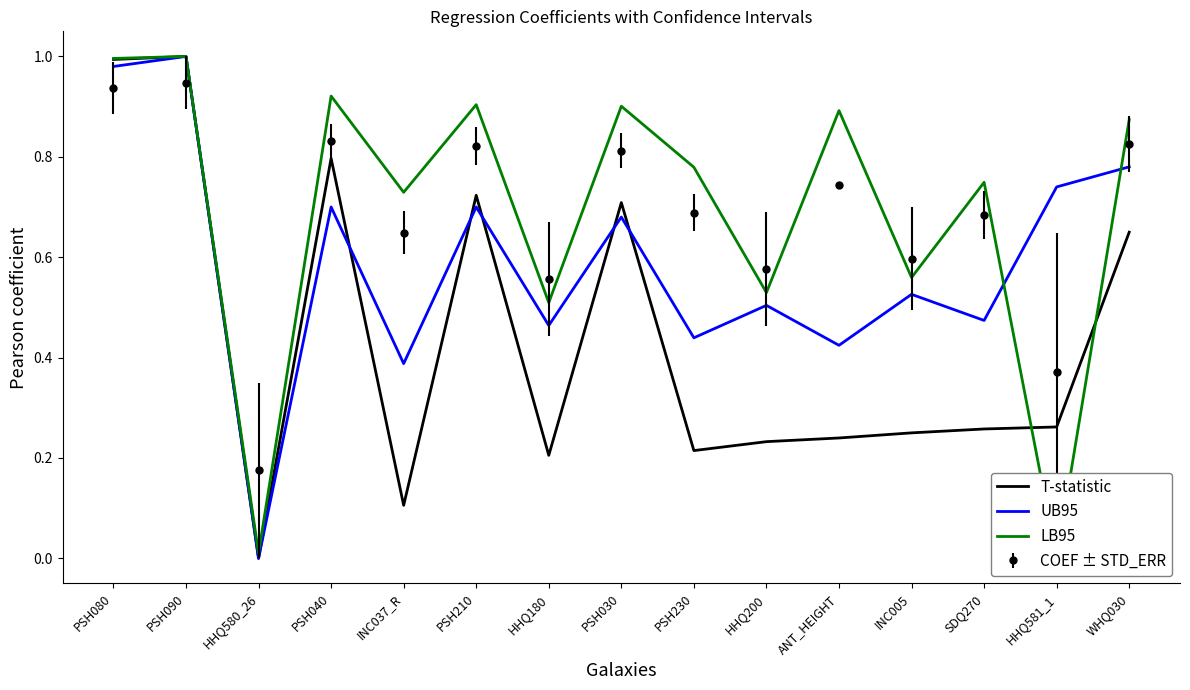

Is it true that UB95 equals -0.3 at HHQ580_26?

False